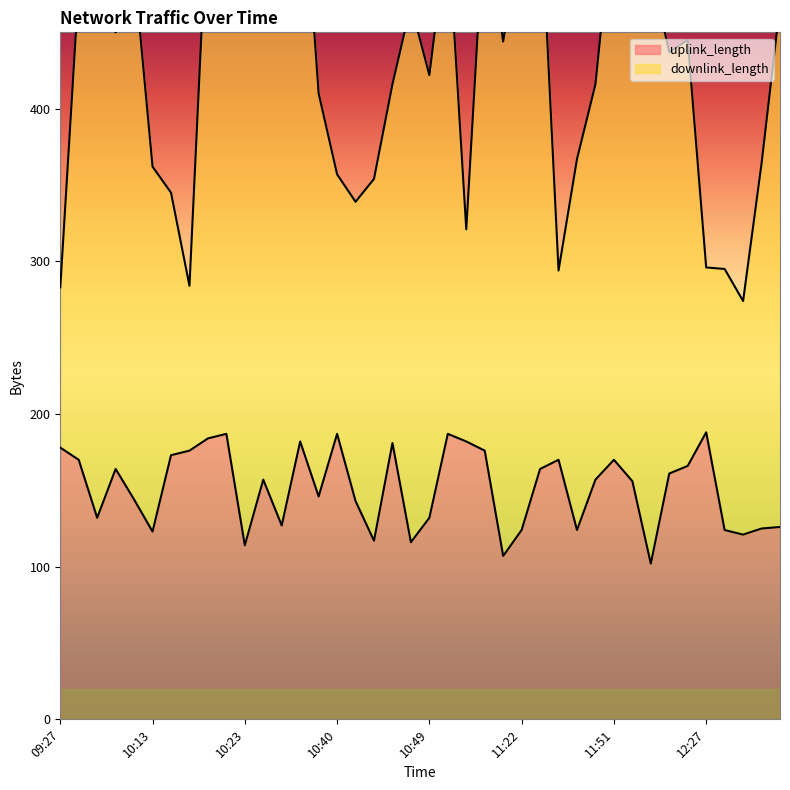

What is the lowest value of the uplink_length series?

102